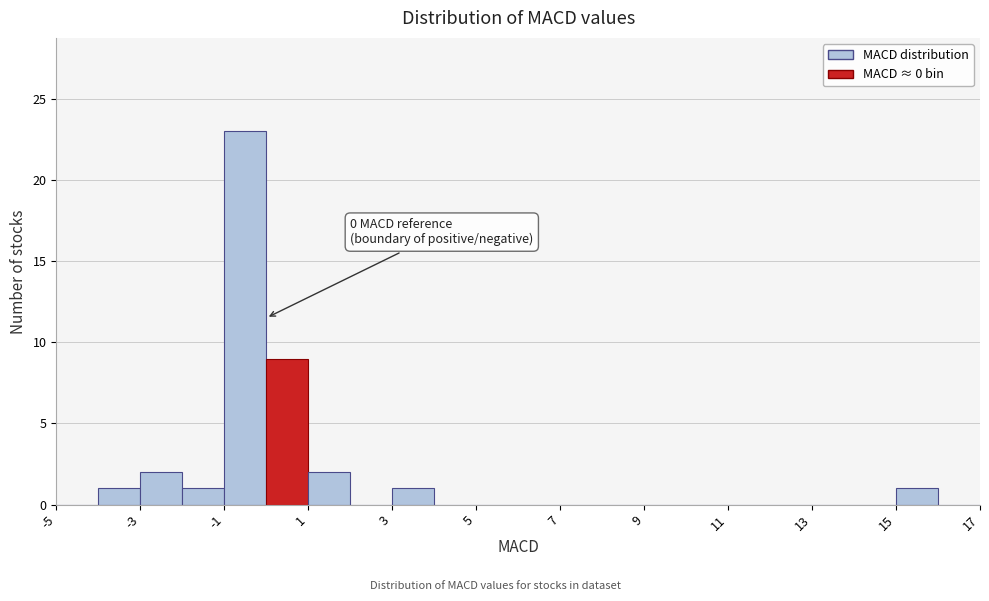

Which range on the x-axis has the tallest bar?

-1 to 0